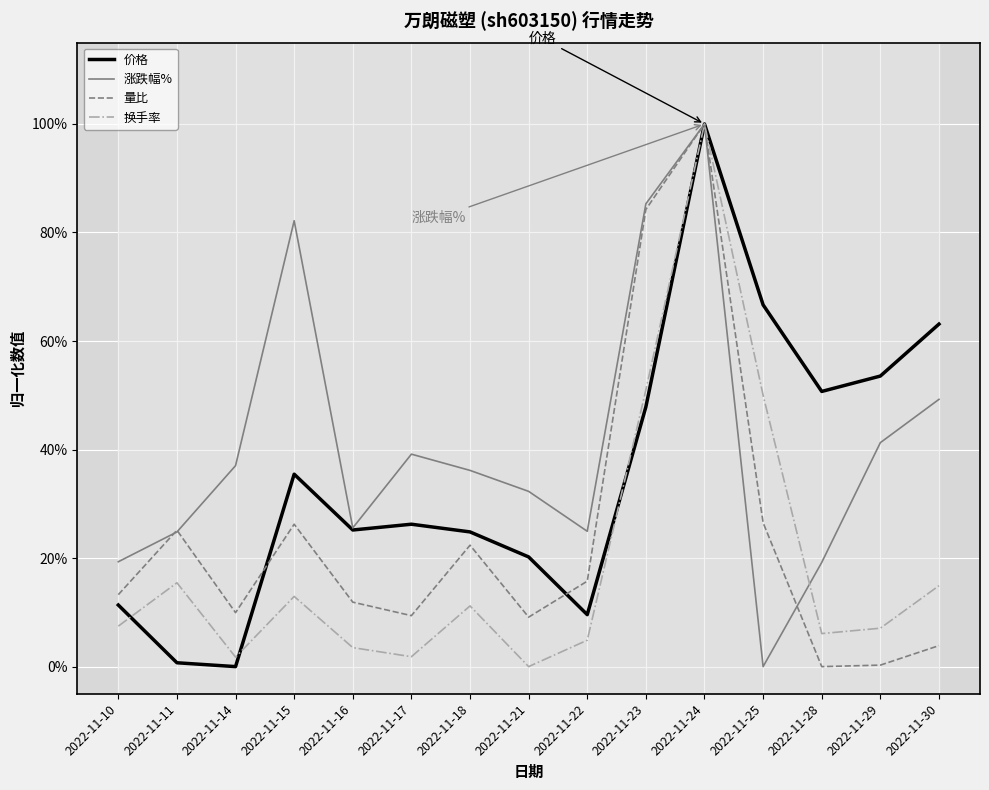

Does the chart display data point markers on the line(s)?

No